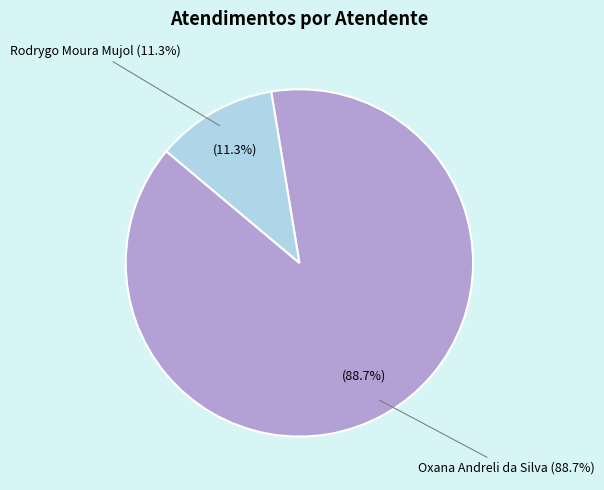

To the nearest percent, what portion does Rodrygo Moura Mujol represent?

11%